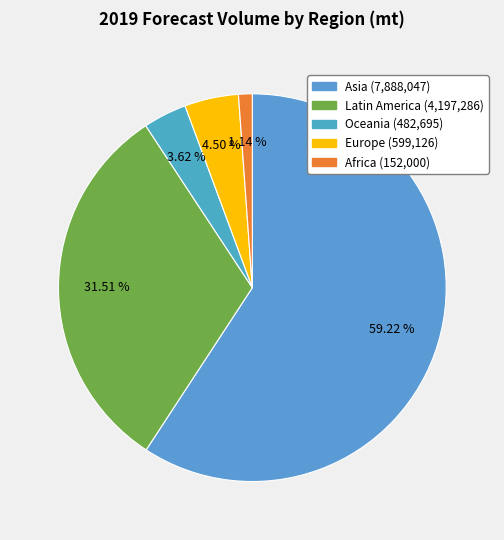

Combined, do Europe and Latin America account for over 50%?

No